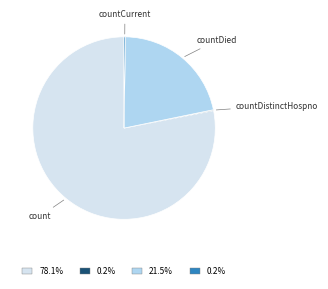

Does any single category account for the majority?

Yes